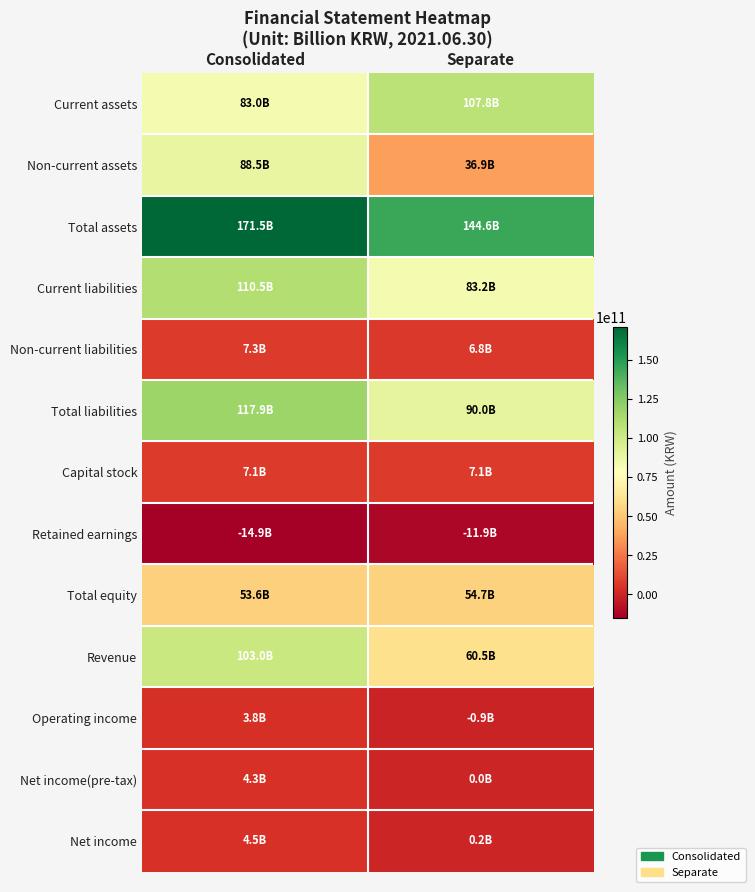

List the series in order of their peak value, highest first.

Total assets, Total liabilities, Current liabilities, Current assets, Revenue, Non-current assets, Total equity, Non-current liabilities, Capital stock, Net income, Net income(pre-tax), Operating income, Retained earnings